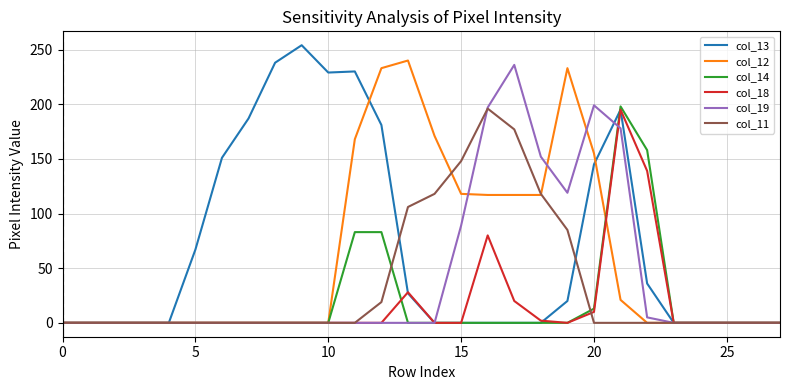

Which series has the widest spread of values?

col_13